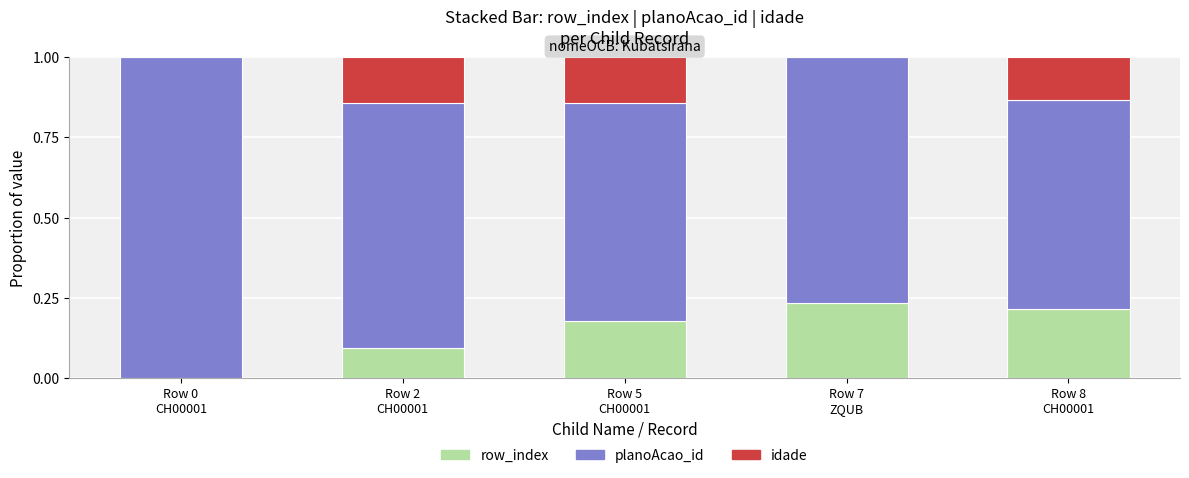

How many values in row_index are above zero?

4